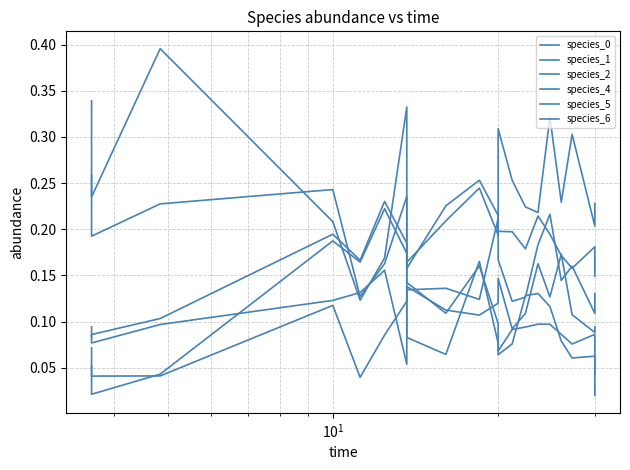

How many interior local valleys does the species_6 series have?

6